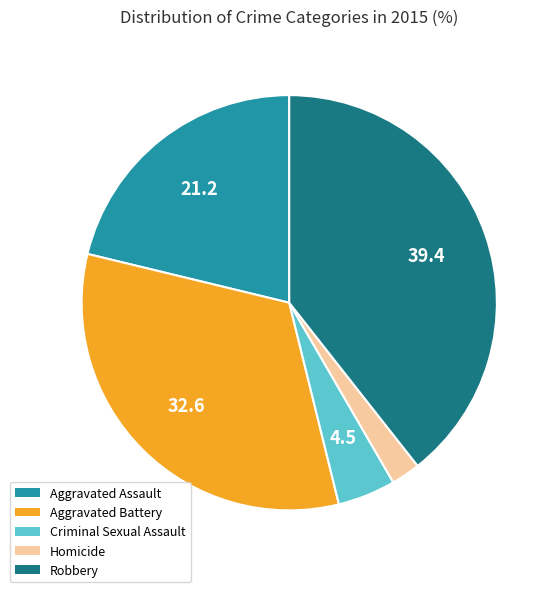

Do Homicide and Aggravated Battery together represent more than half of the pie?

No